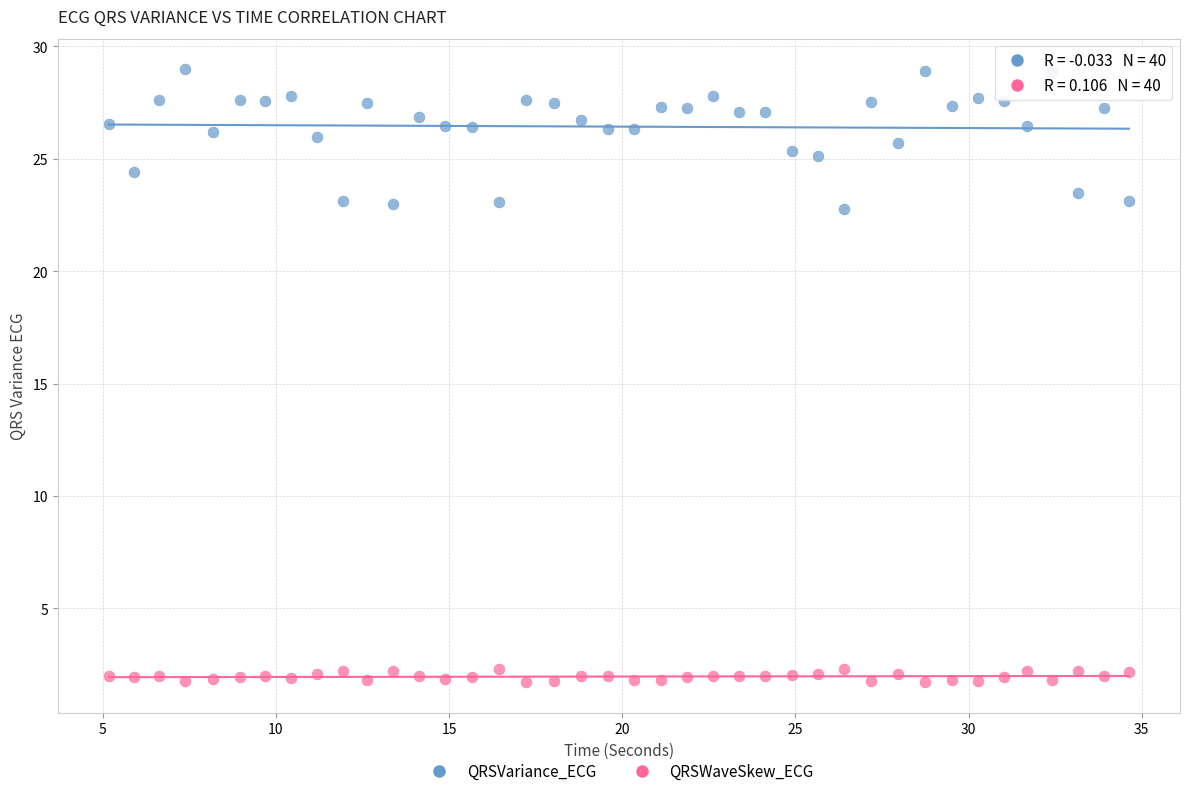

Which series has the widest spread of Y values?

QRSVariance_ECG